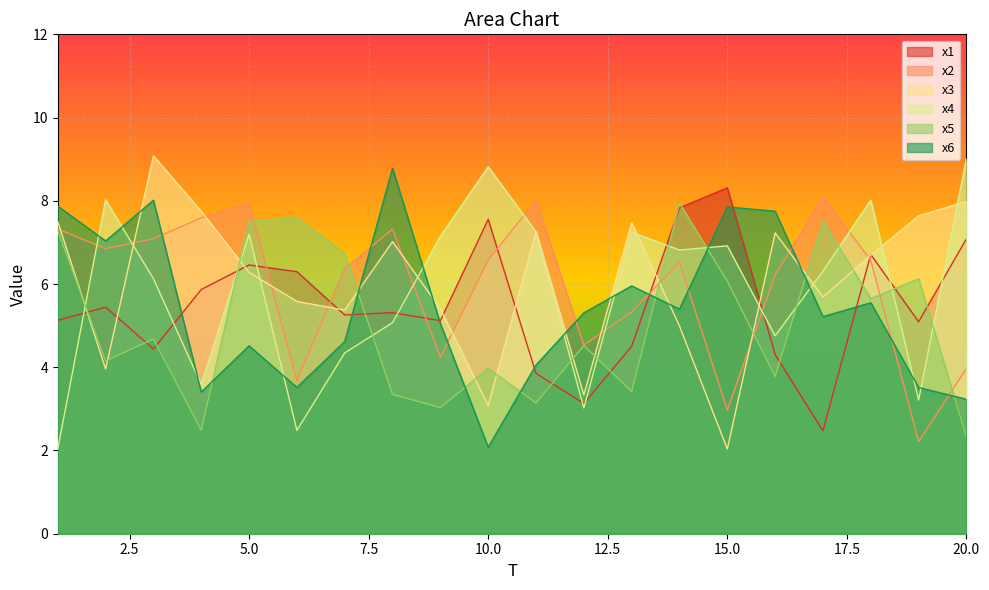

Rank the series by their maximum value, from highest to lowest.

x3, x4, x6, x1, x2, x5